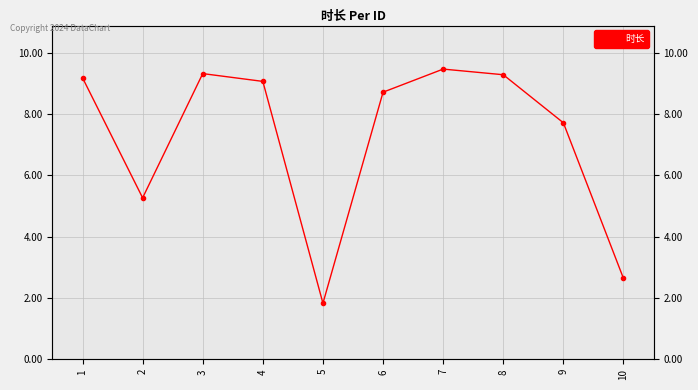

Does the chart have visible grid lines?

Yes